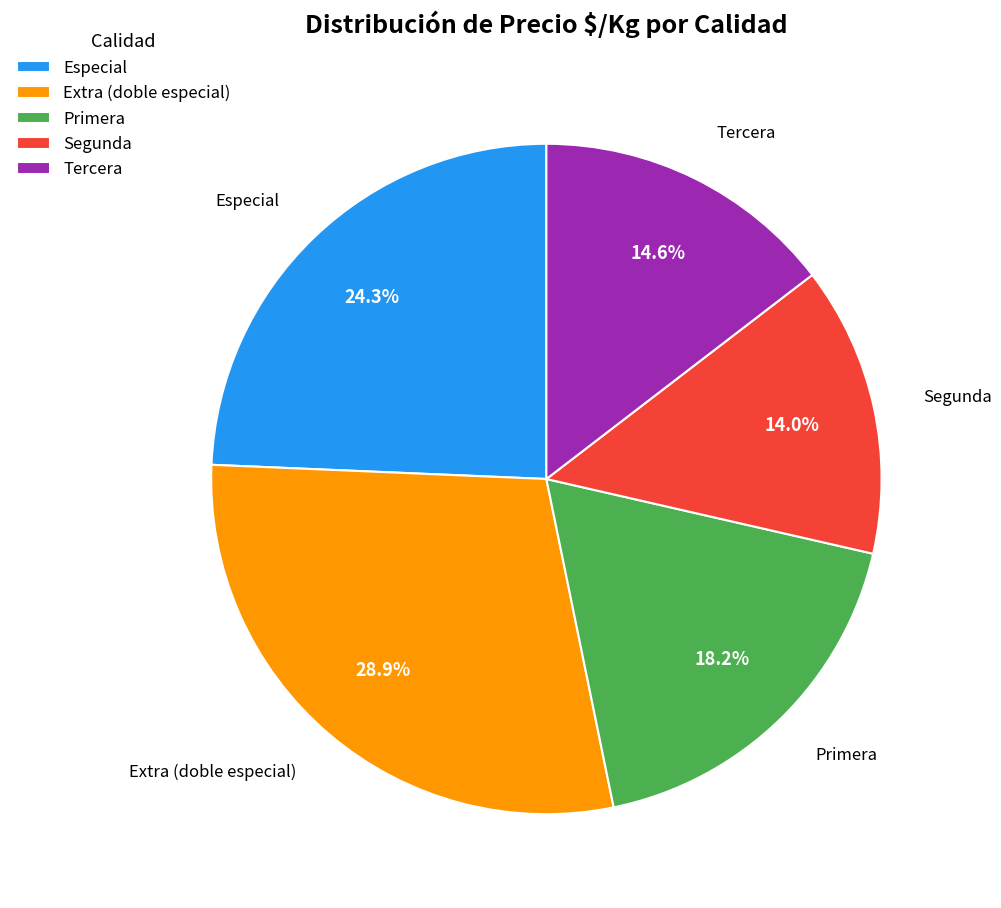

What portion of the pie excludes Extra (doble especial)?

71.1%